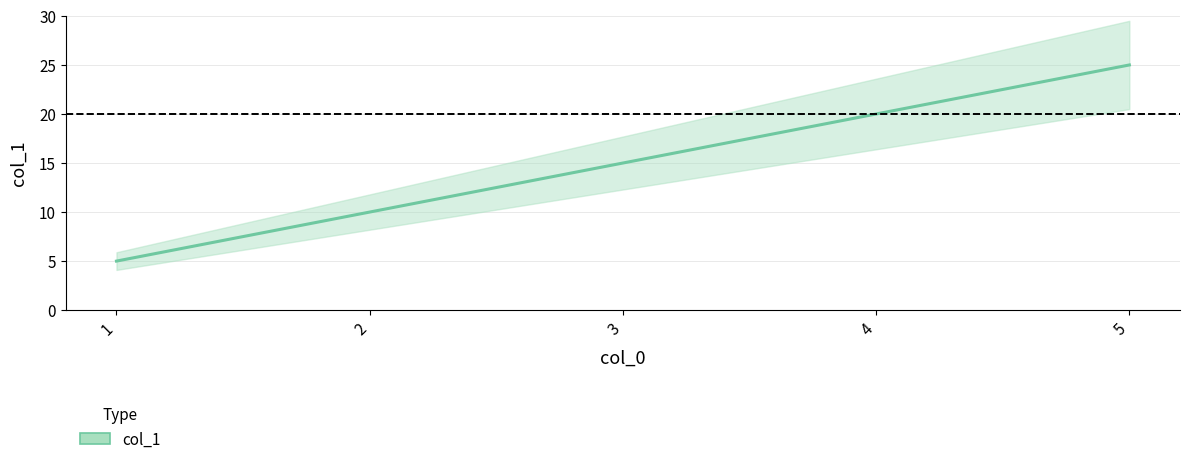

What is the difference between the second highest and second lowest values?

10